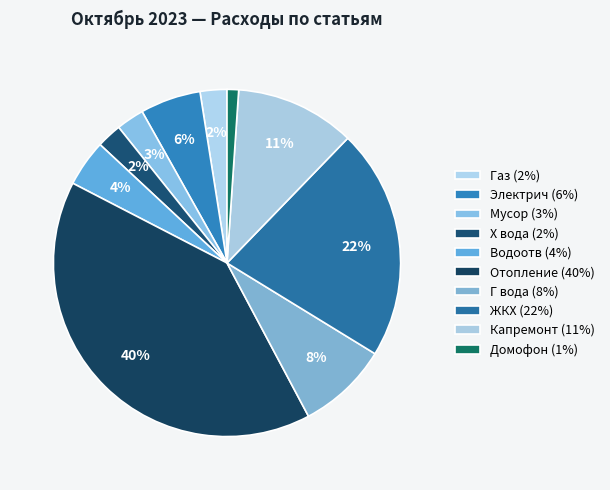

How many segments does this pie chart have?

10